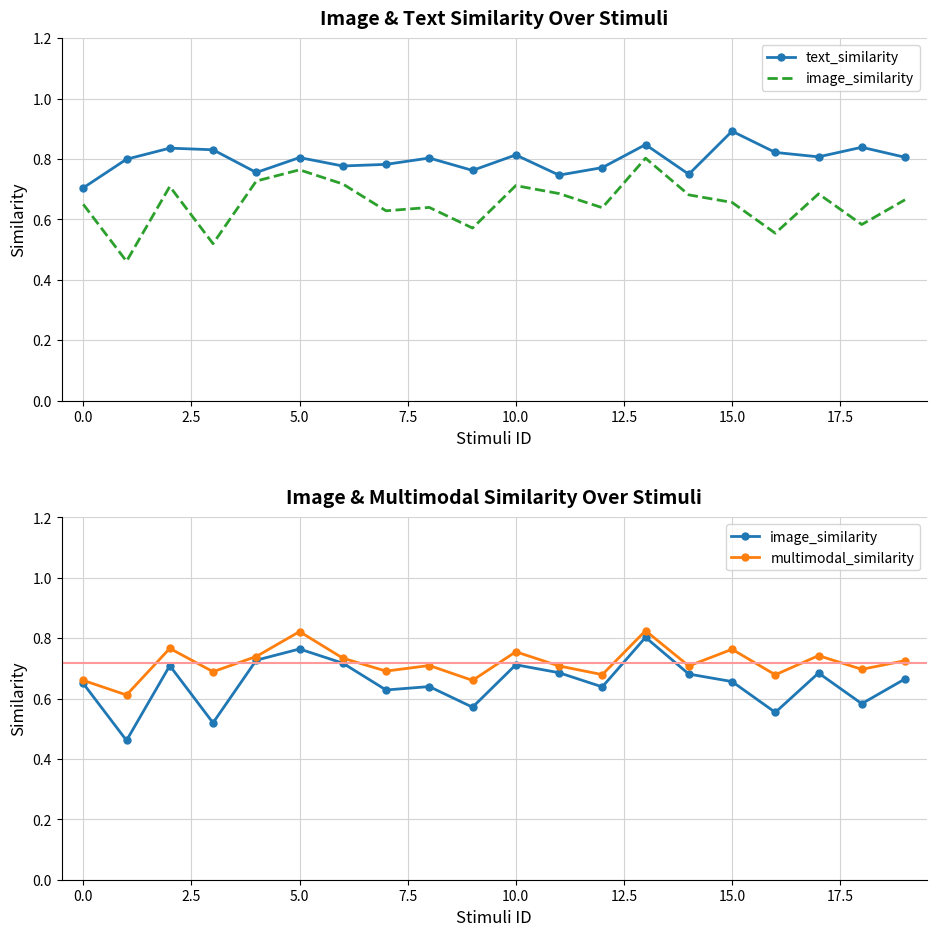

Rank the series by their maximum value, from lowest to highest.

image_similarity, multimodal_similarity, text_similarity